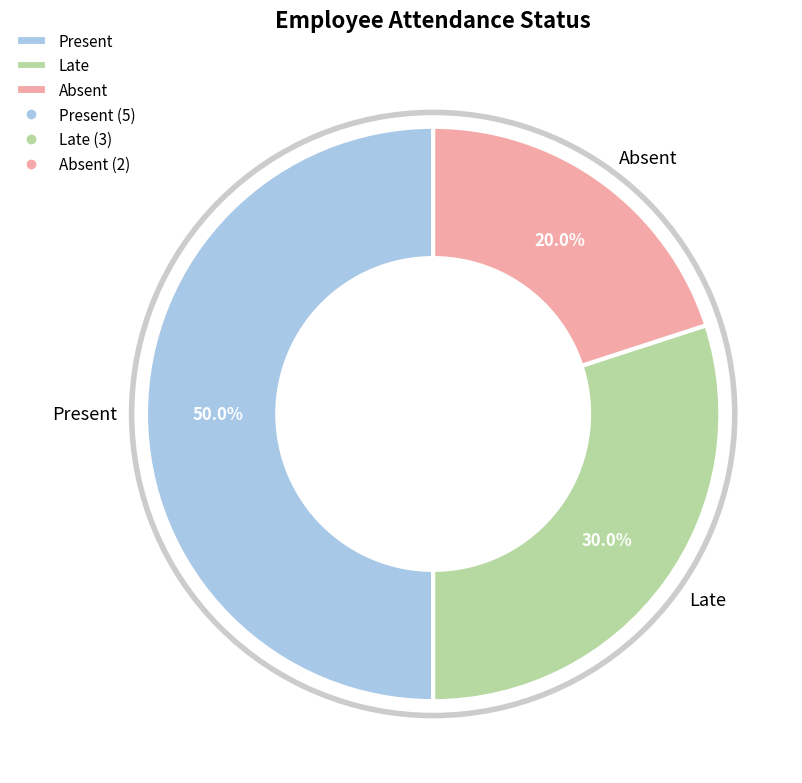

Rank the categories by value from highest to lowest.

Present, Late, Absent